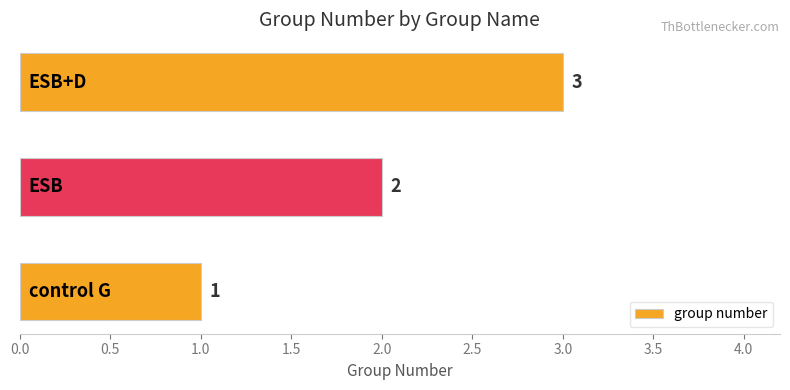

Does the chart contain stacked bars?

No